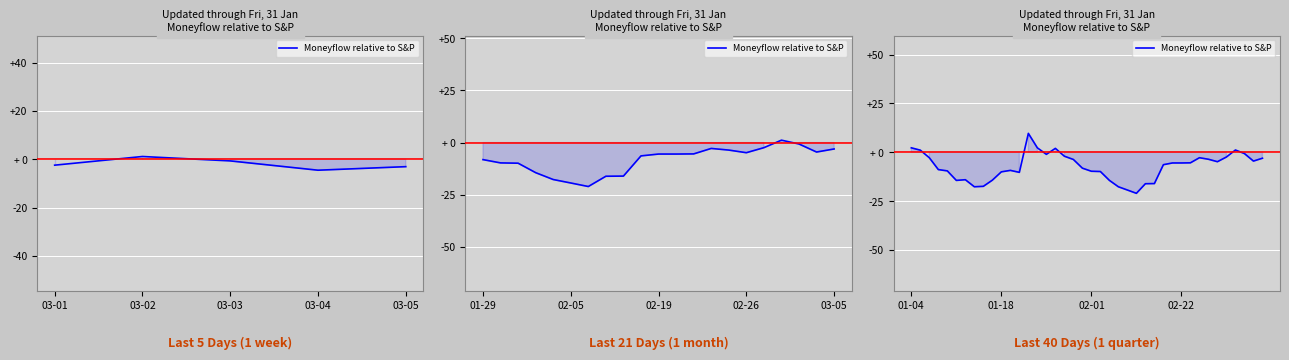

How many interior local peaks (higher than both neighbors) does the data have?

6